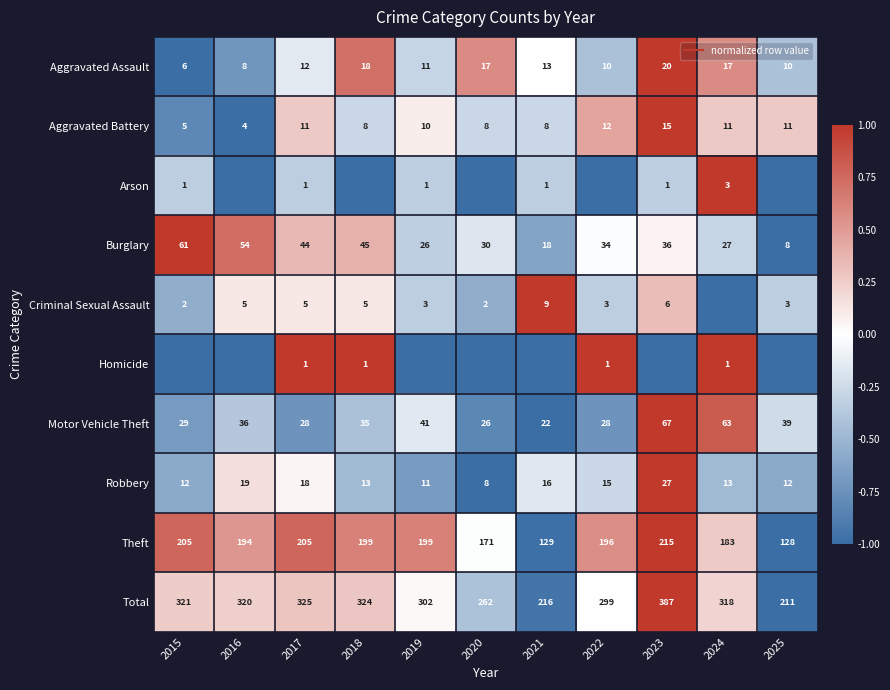

At which category does the chart reach its peak across all series?

2023